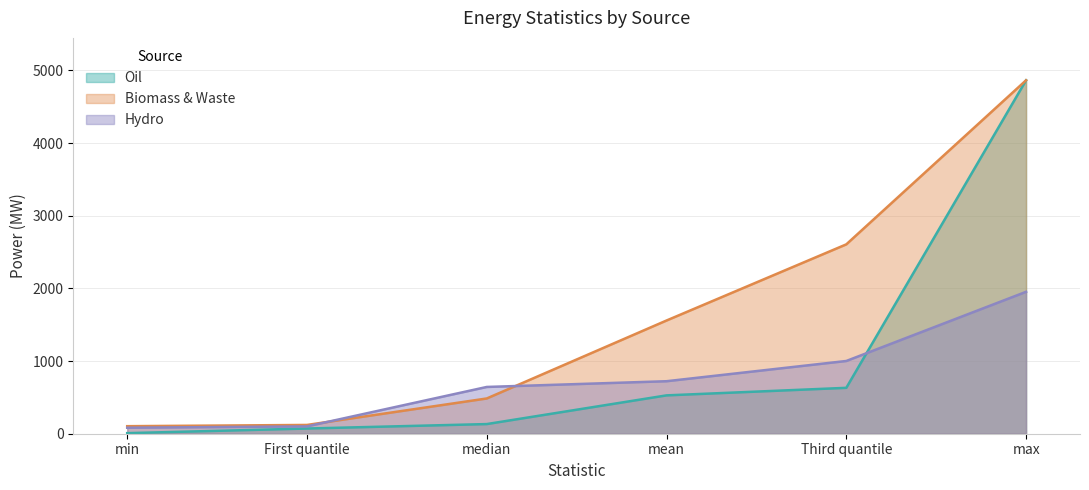

How many times do Biomass & Waste and Hydro cross each other?

2